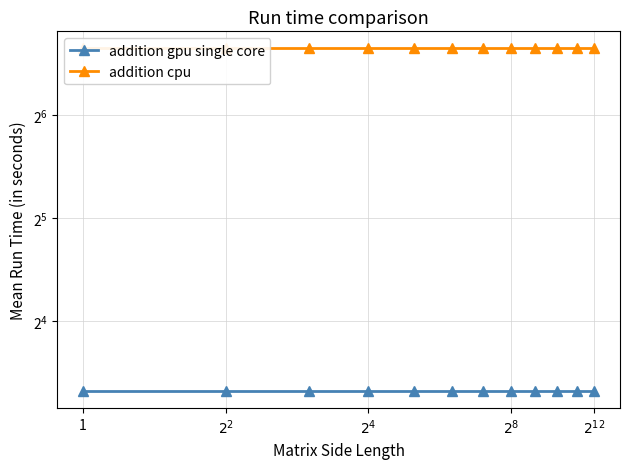

Which series has the widest spread of values?

addition gpu single core